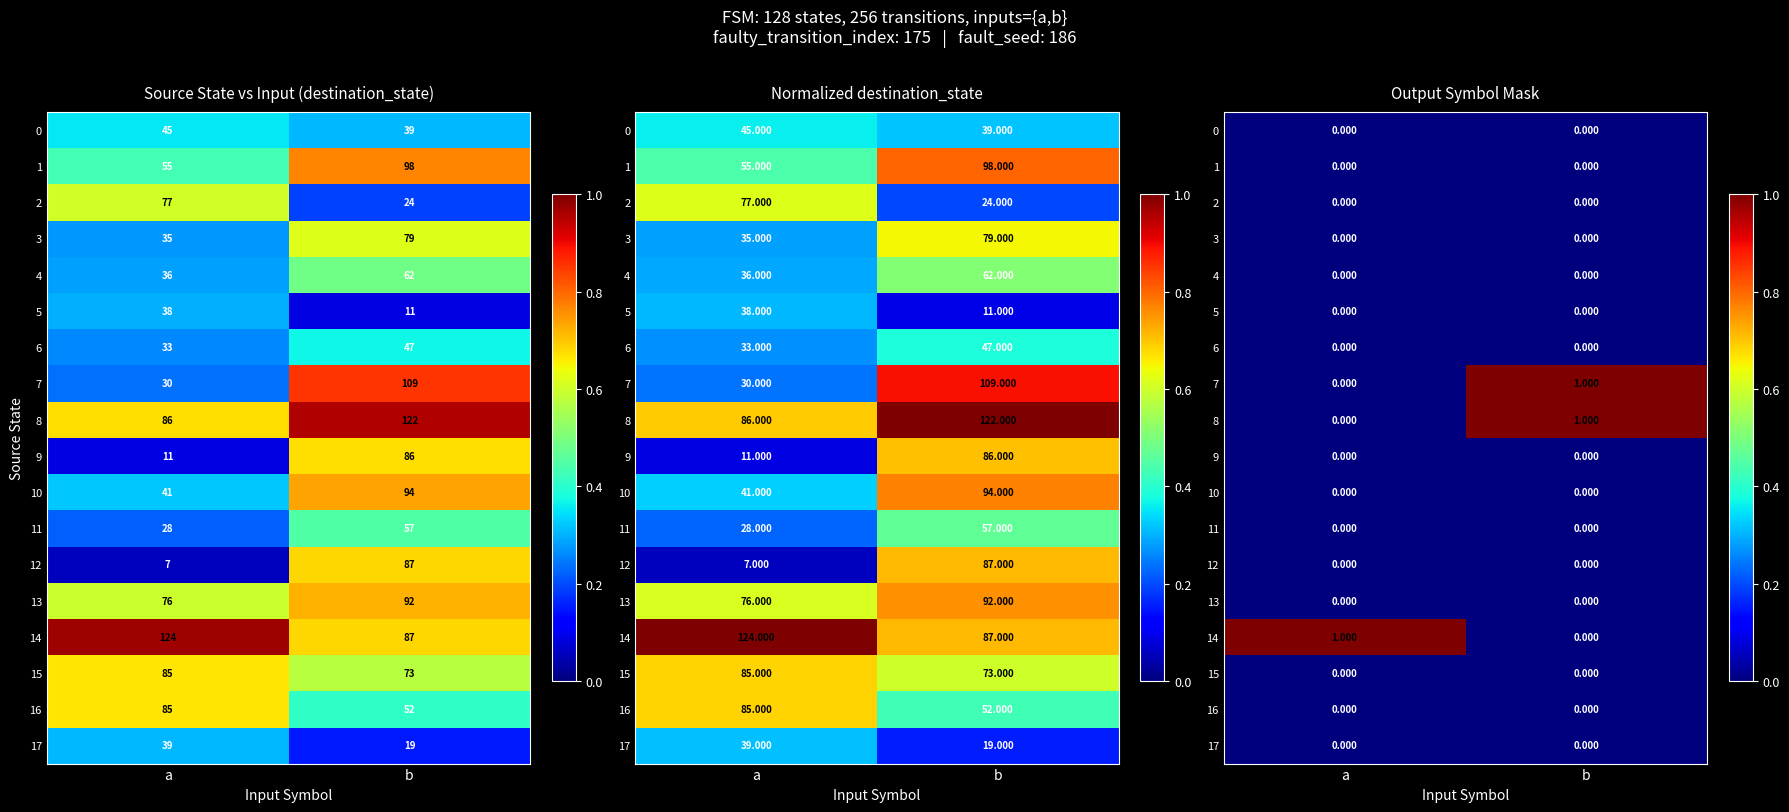

True or false: 0 has a value of 0 at b.

True